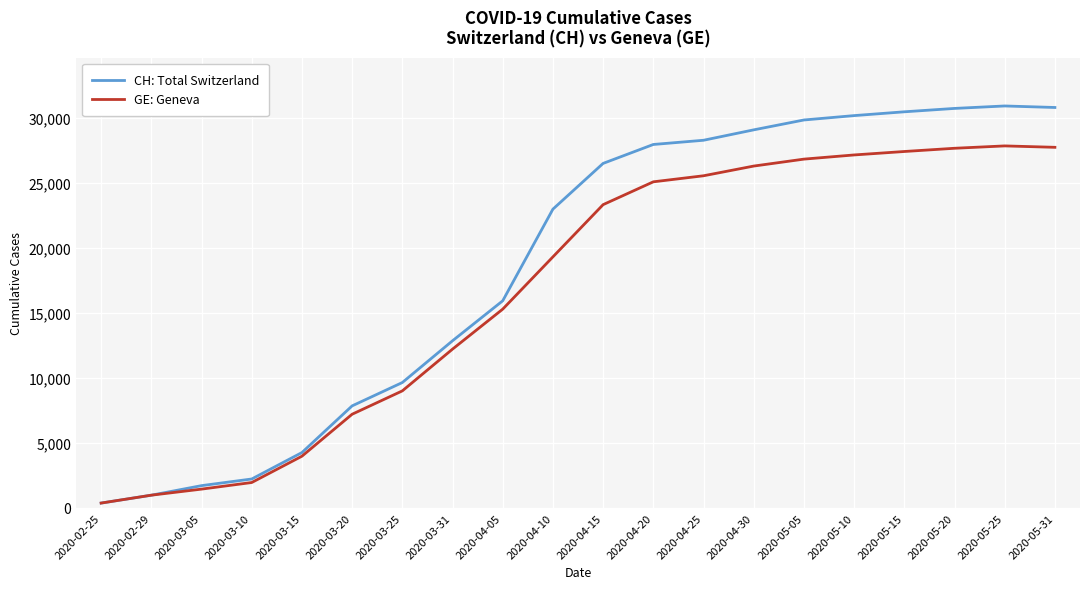

List the series in order of their peak value, lowest first.

GE: Geneva, CH: Total Switzerland